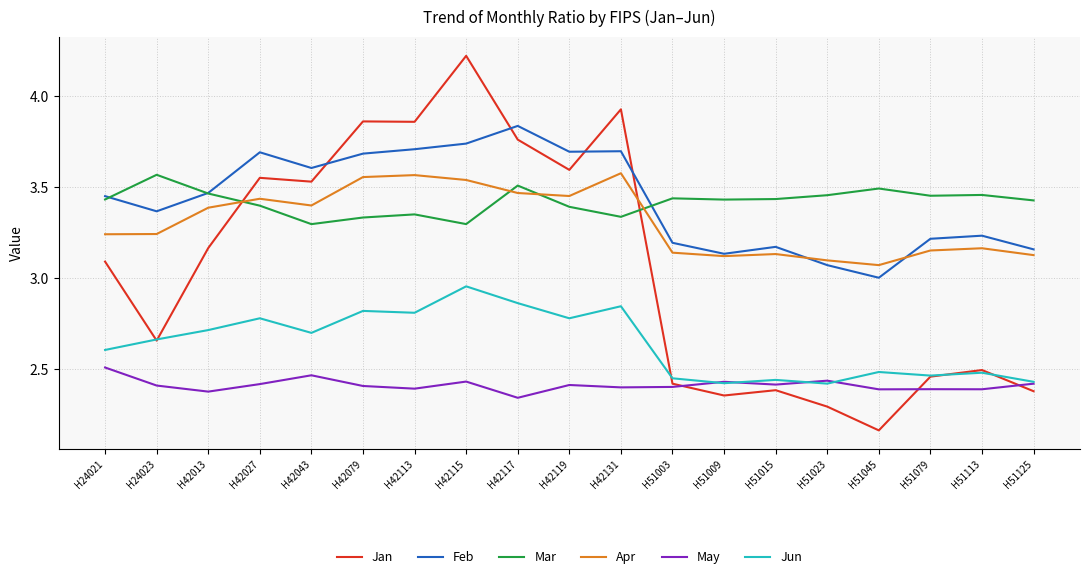

True or false: May has a value of 4.3 at H42115.

False